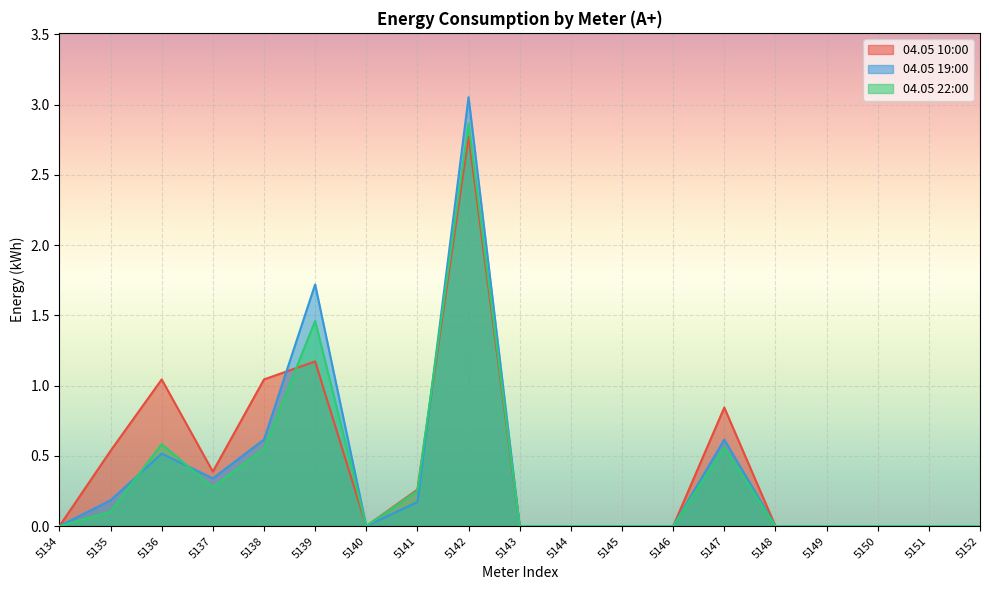

What is the total value across all series at 5141?

0.7